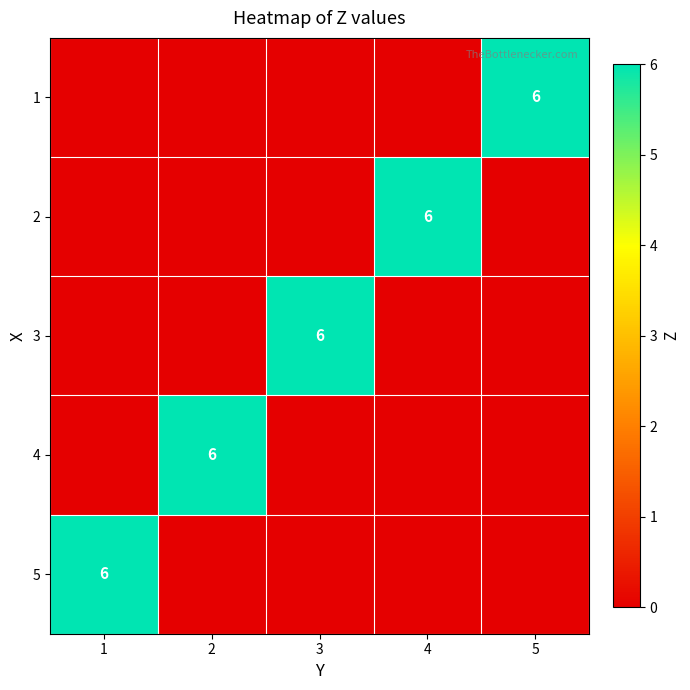

The 3 series shows 6 at 3. True or false?

True